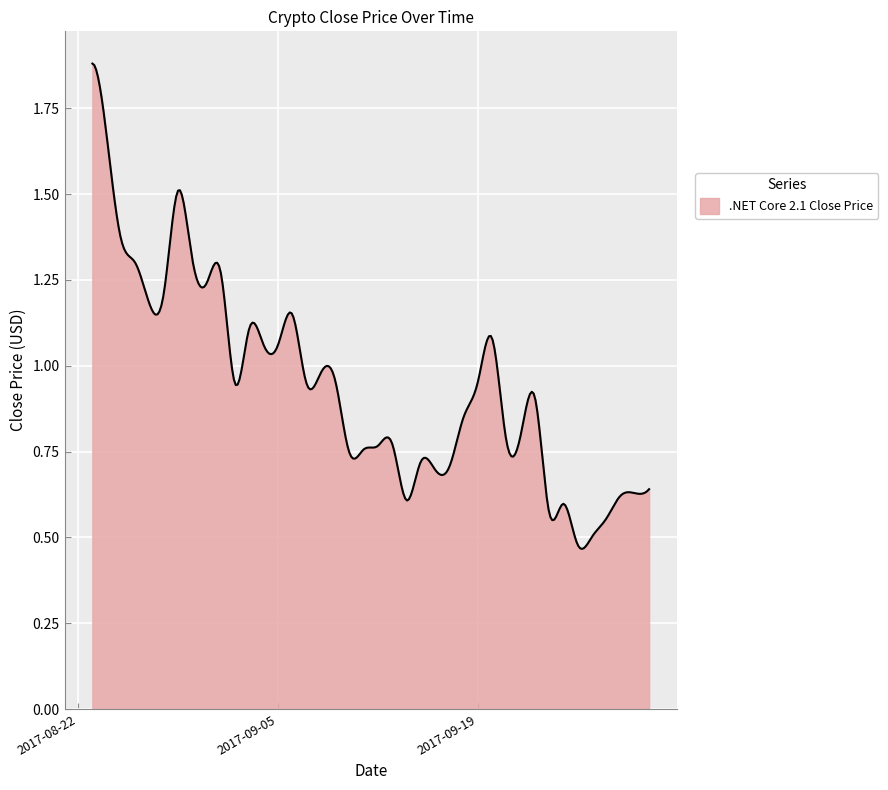

Which label corresponds to the largest value in the chart?

2017-08-23